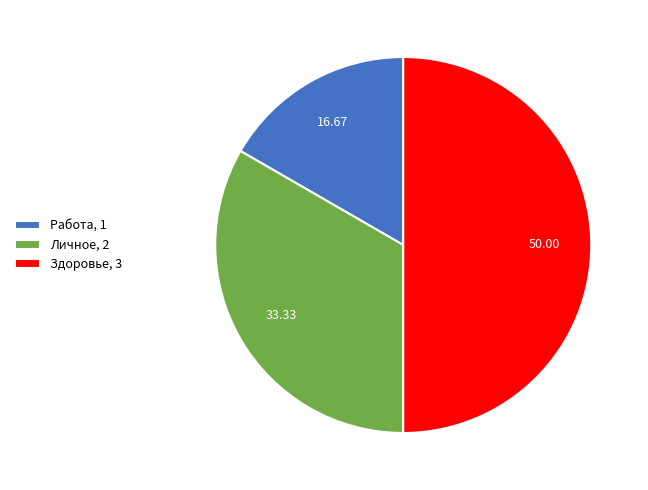

Do Здоровье, 3 and Работа, 1 together represent more than half of the pie?

Yes